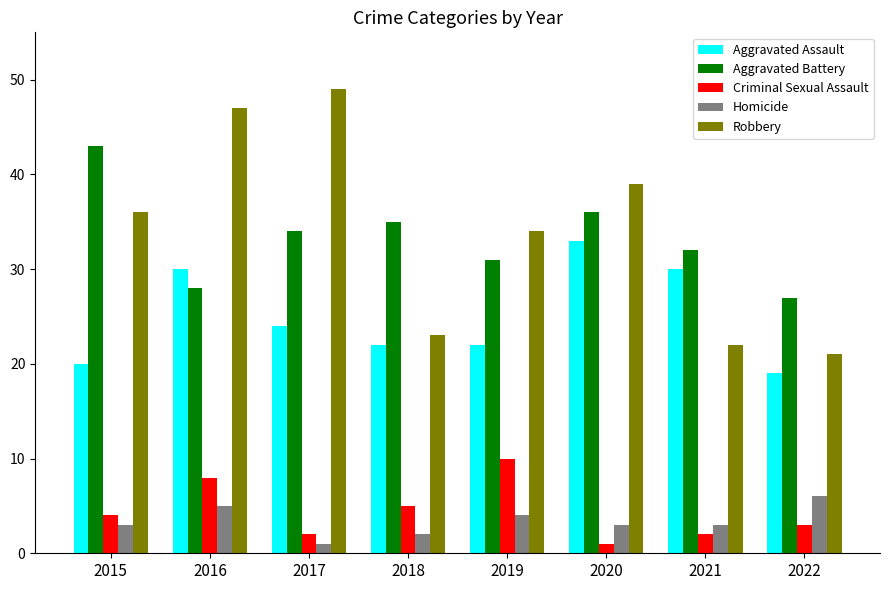

True or false: Robbery has a value of 22 at 2021.

True